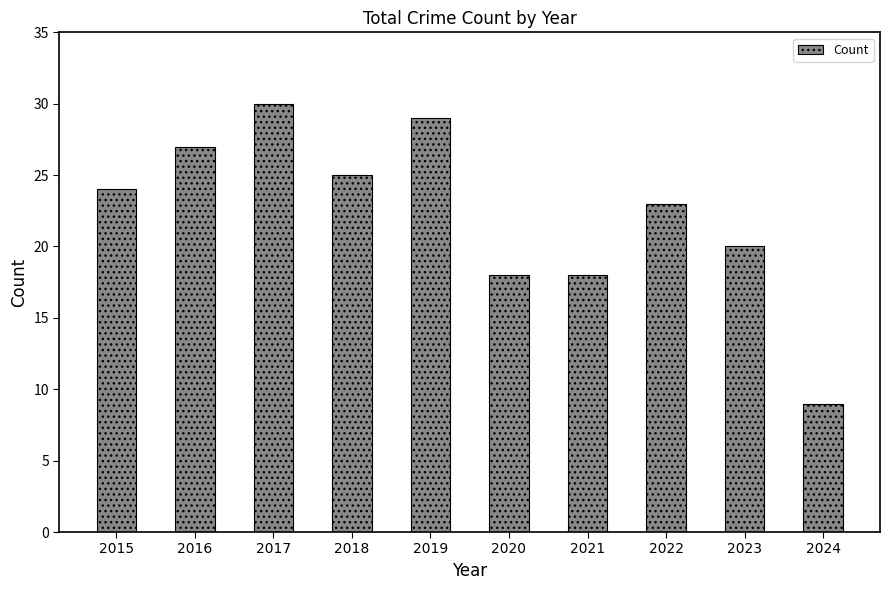

Between 2019 and 2023, which is larger?

2019